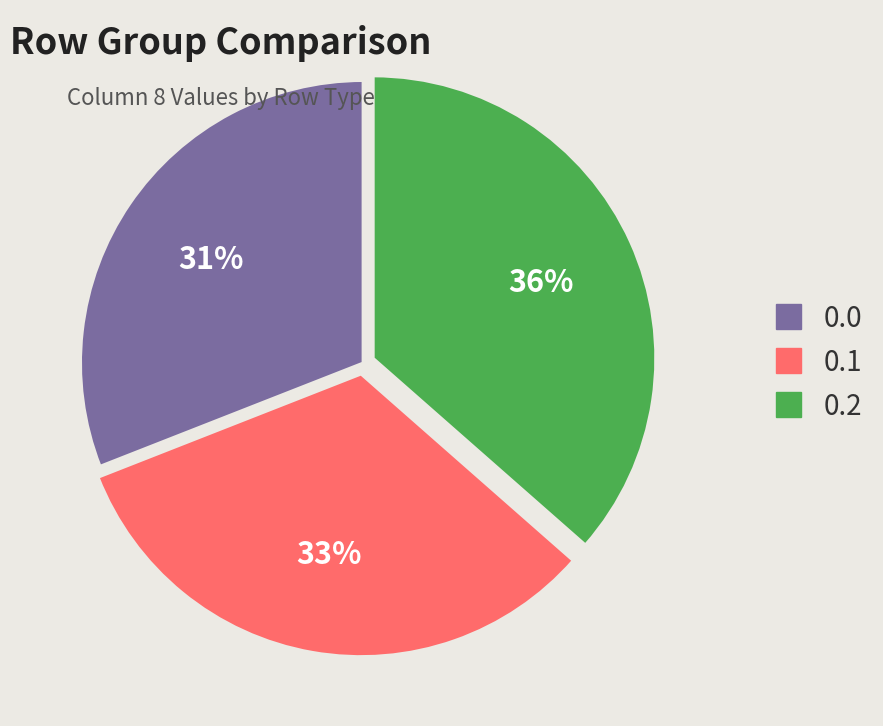

Is there a majority slice in this chart?

No